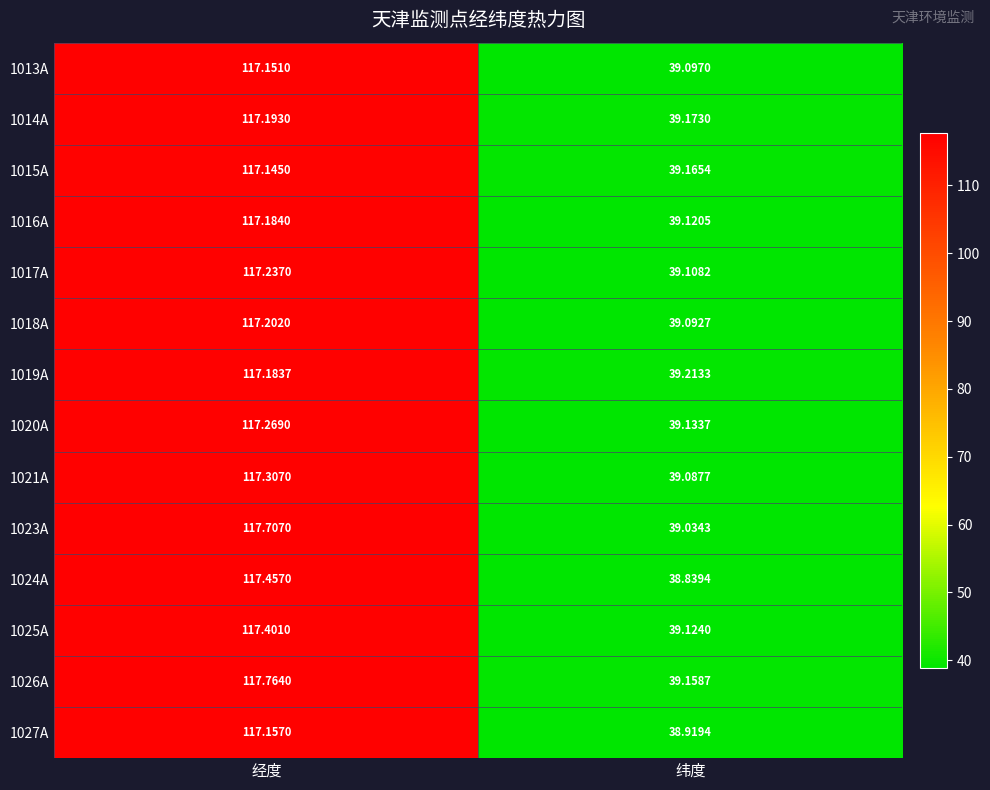

Which category has the lowest value in the 1016A series?

纬度